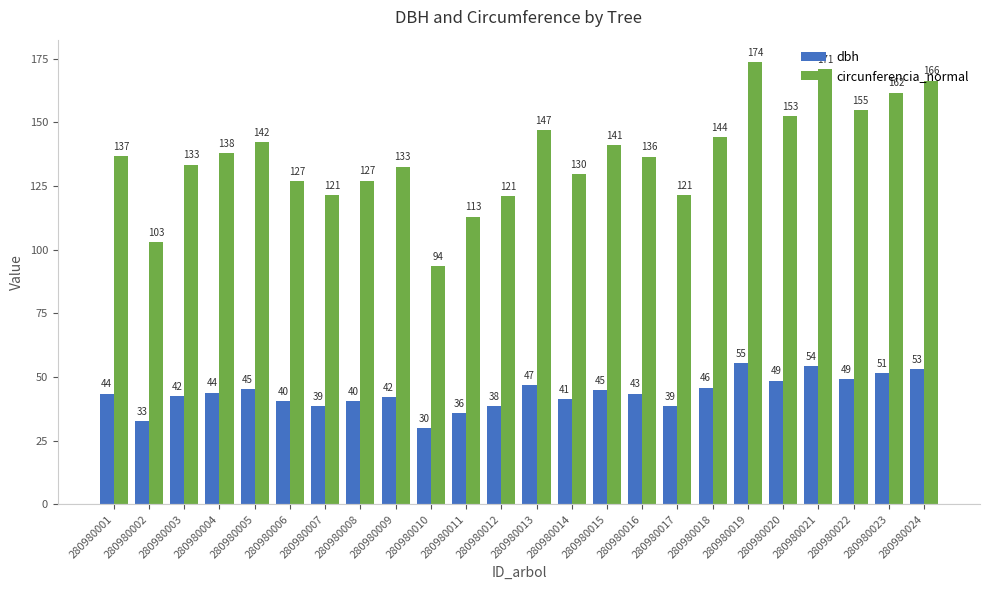

What is the sum of the dbh values at 280980005 and 280980016?

88.7